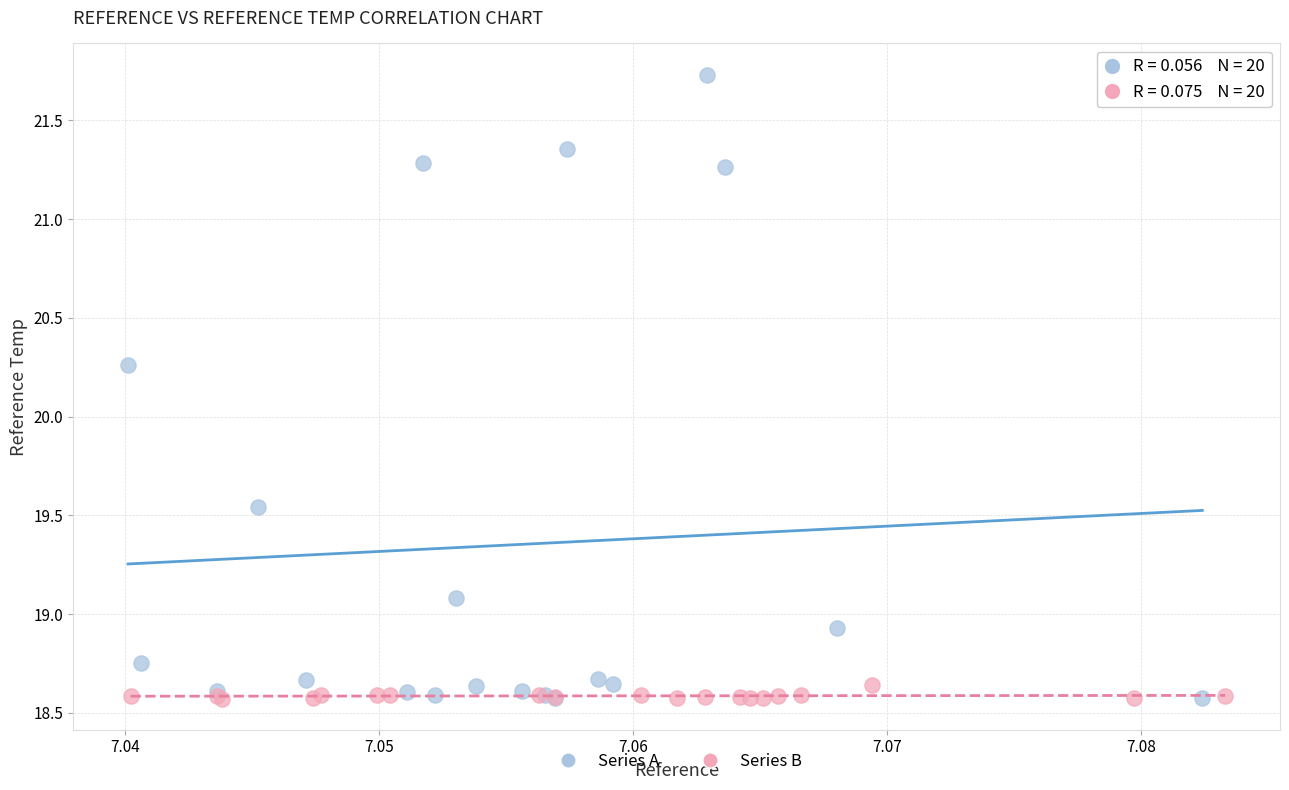

Which series has the widest spread of Y values?

Series A